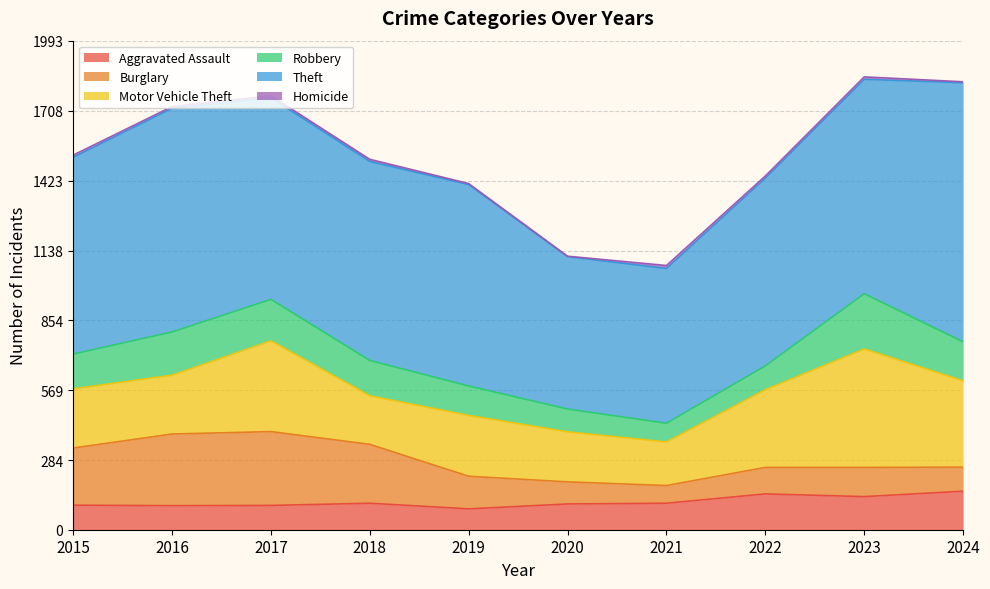

True or false: Robbery has a value of 259 at 2016.

False